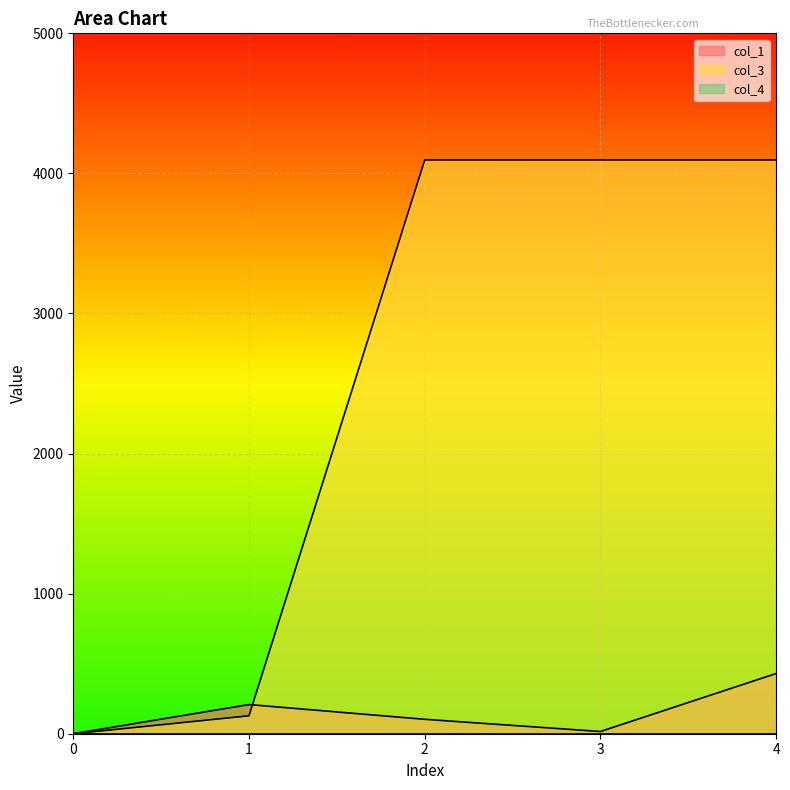

How many categories are shown in the chart?

5